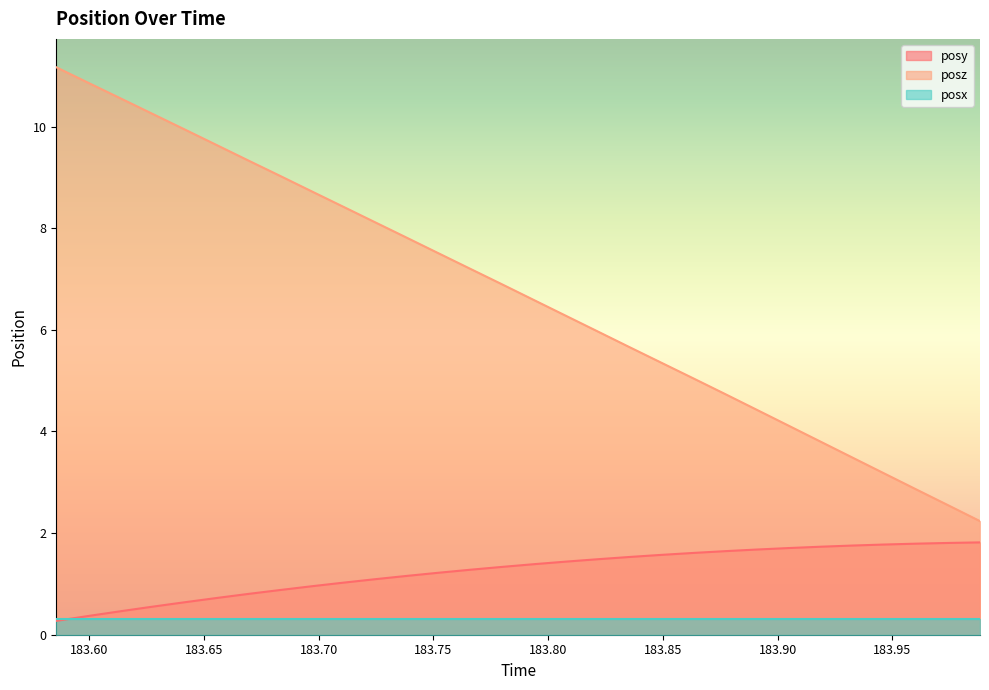

What is the label of the 16th point from the left?

183.7942